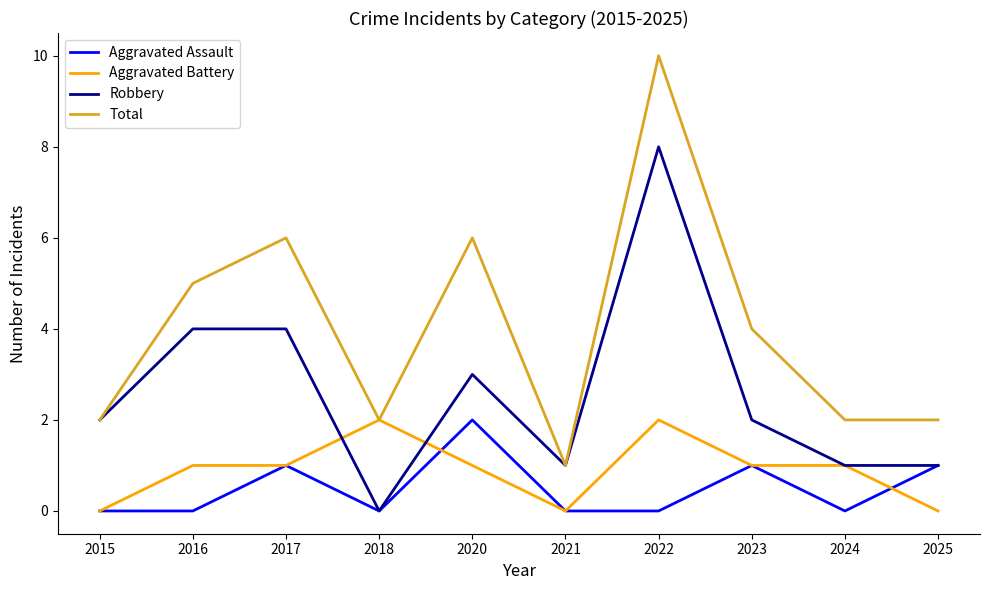

Which series has the largest range (max minus min)?

Total